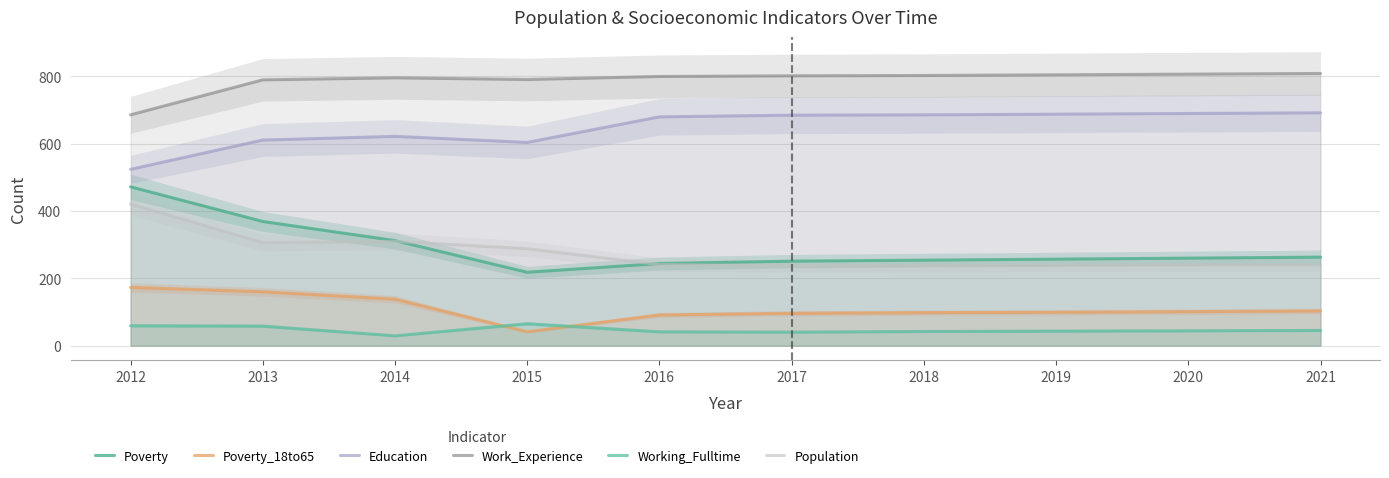

Which category has the highest value across all series?

2021